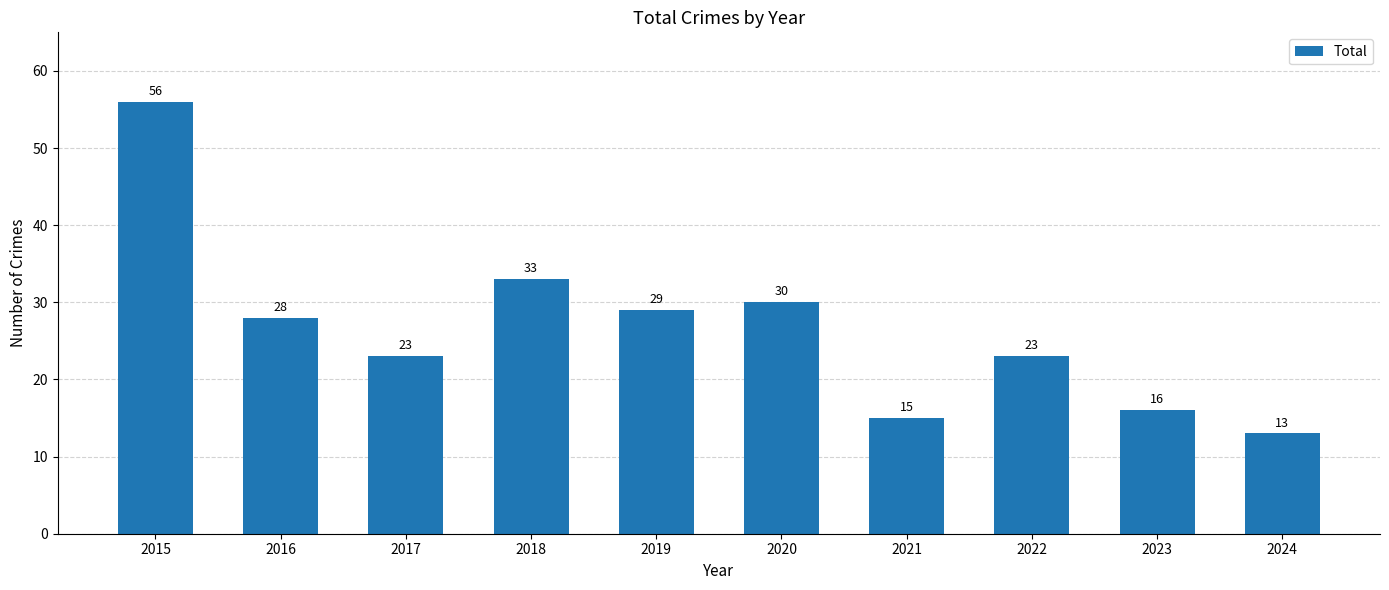

Approximately how many times larger is the value at 2024 compared to 2016?

0.5